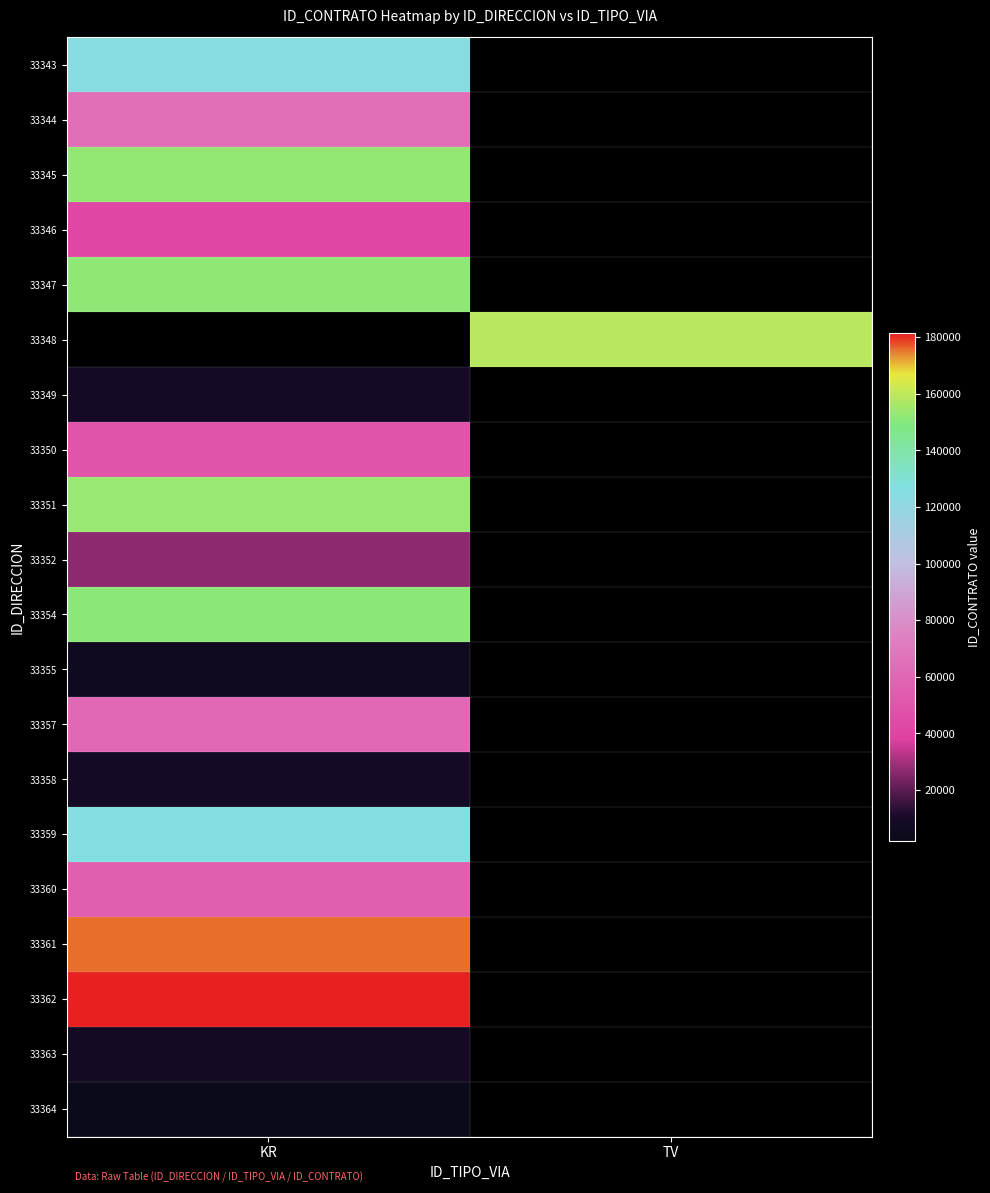

At which label is 33352 closest to 27126?

KR